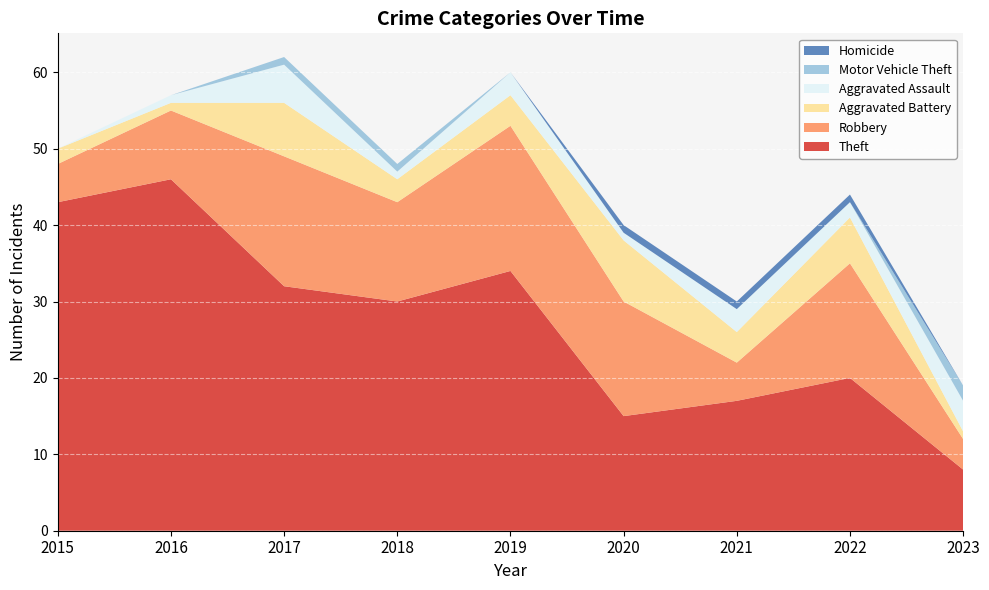

Reading left to right, list all the values displayed in this chart.

Theft: 2015=43	2016=46	2017=32	2018=30	2019=34	2020=15	2021=17	2022=20	2023=8
Robbery: 2015=5	2016=9	2017=17	2018=13	2019=19	2020=15	2021=5	2022=15	2023=4
Aggravated Battery: 2015=2	2016=1	2017=7	2018=3	2019=4	2020=8	2021=4	2022=6	2023=1
Aggravated Assault: 2015=0	2016=1	2017=5	2018=1	2019=3	2020=1	2021=3	2022=2	2023=4
Motor Vehicle Theft: 2015=0	2016=0	2017=1	2018=1	2019=0	2020=0	2021=0	2022=0	2023=2
Homicide: 2015=0	2016=0	2017=0	2018=0	2019=0	2020=1	2021=1	2022=1	2023=0